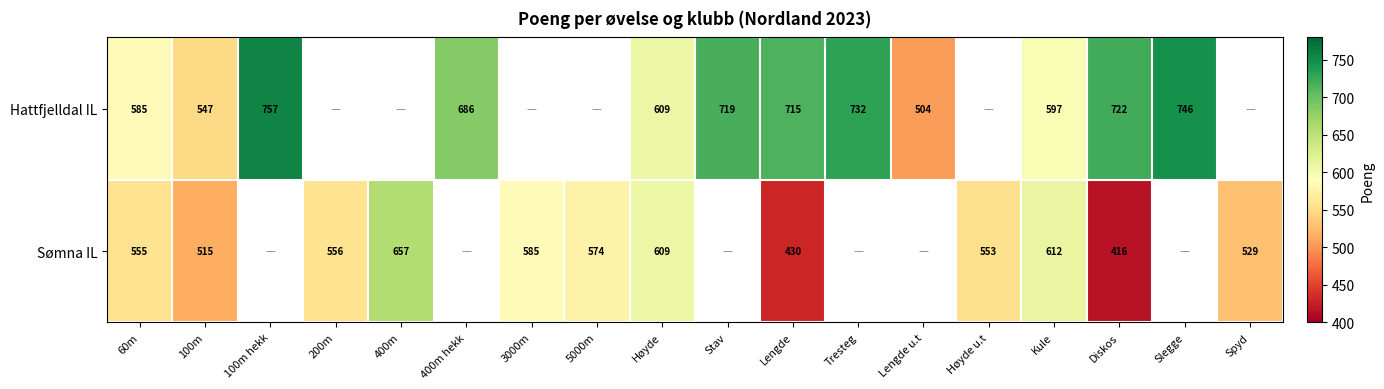

The Hattfjelldal IL series shows 222 at 60m. True or false?

False